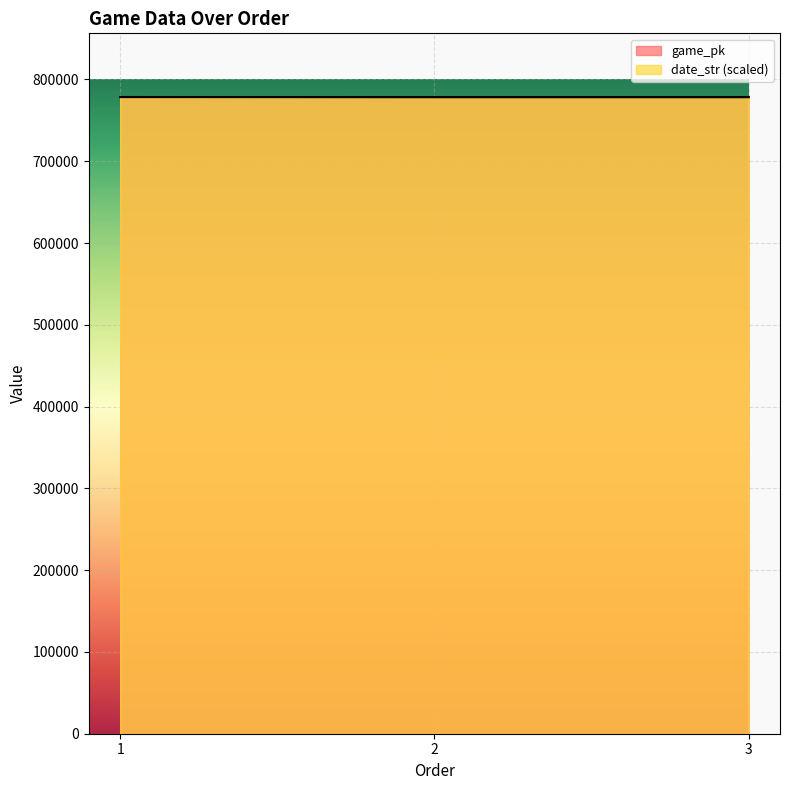

At which label is date_str closest to 778404?

2